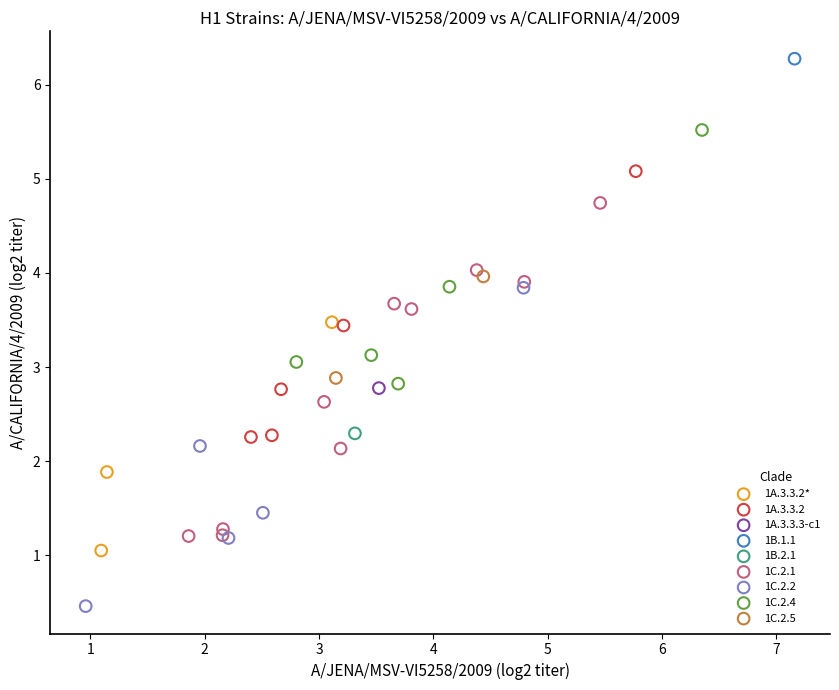

Which series reaches the minimum Y coordinate?

1C.2.2